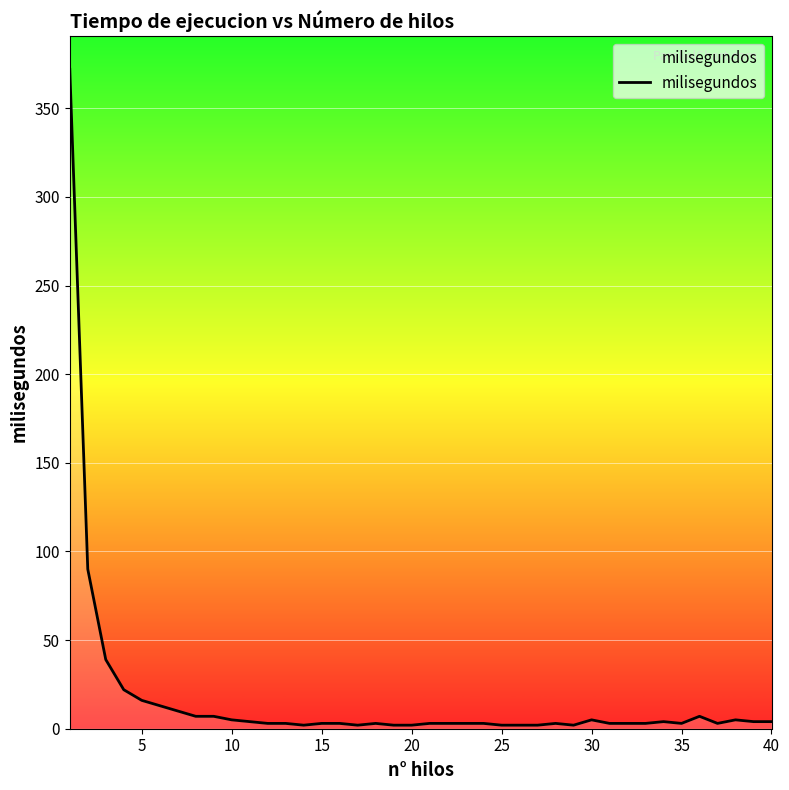

Does the chart display data point markers on the line(s)?

No